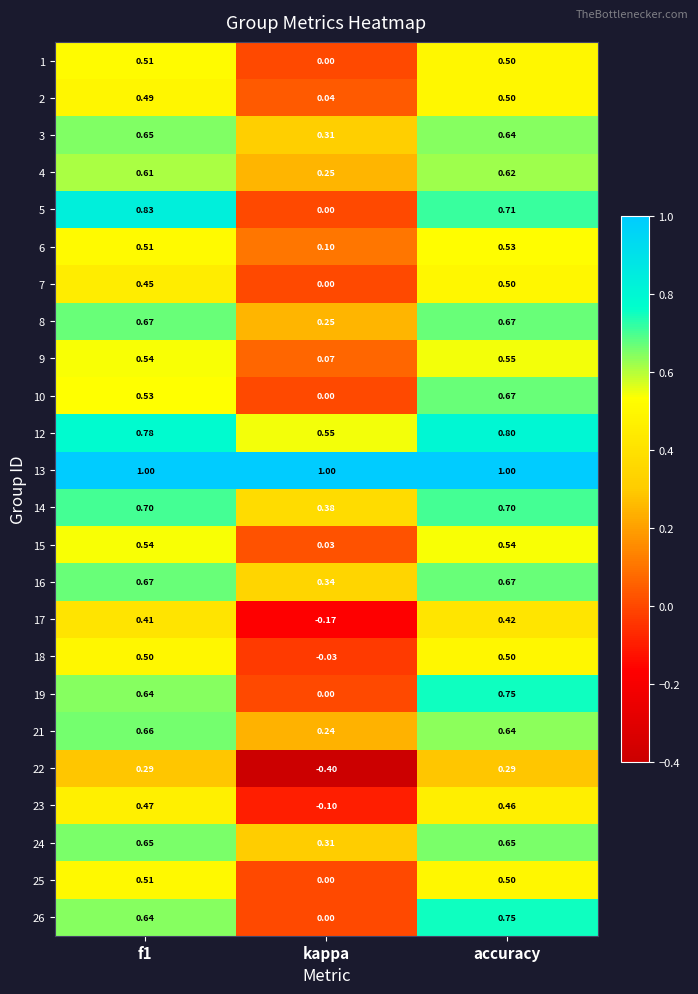

Where is 14 nearest to the value 0?

kappa